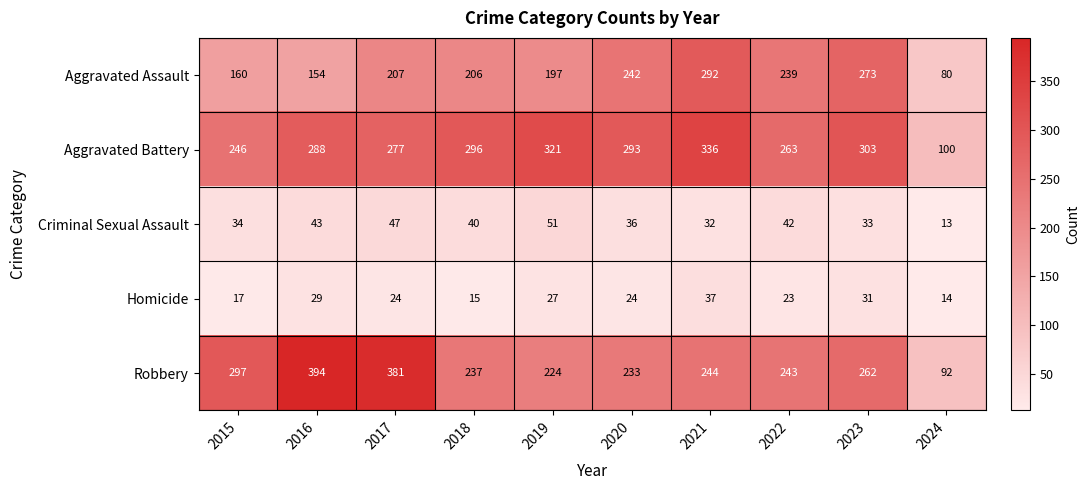

How many data points does each series have?

10